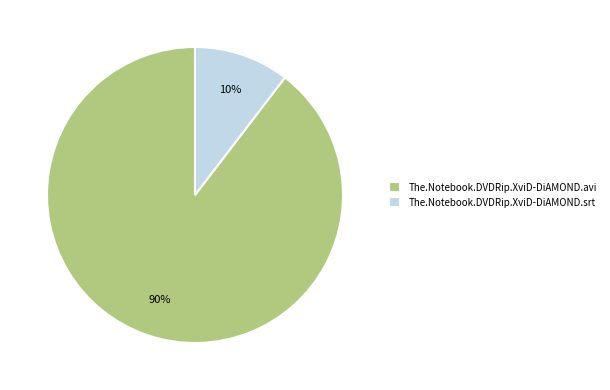

Which slice is the smallest?

The.Notebook.DVDRip.XviD-DiAMOND.srt